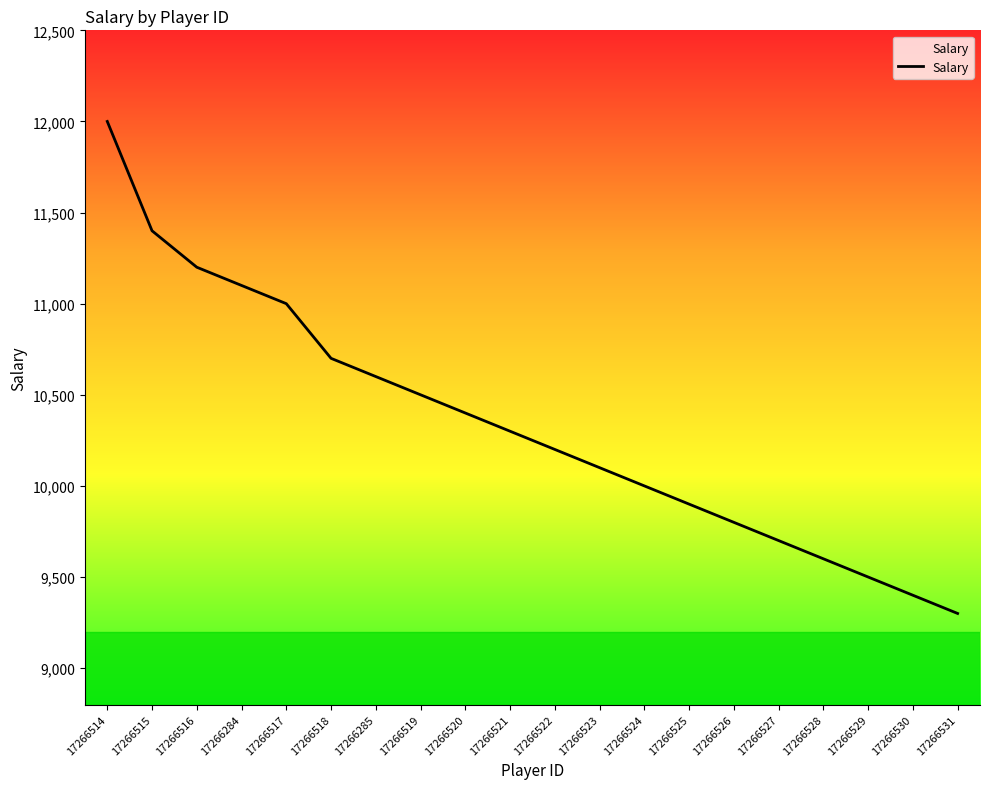

Reading left to right, extract all data points from this chart.

12000	11400	11200	11100	11000	10700	10600	10500	10400	10300	10200	10100	10000	9900	9800	9700	9600	9500	9400	9300